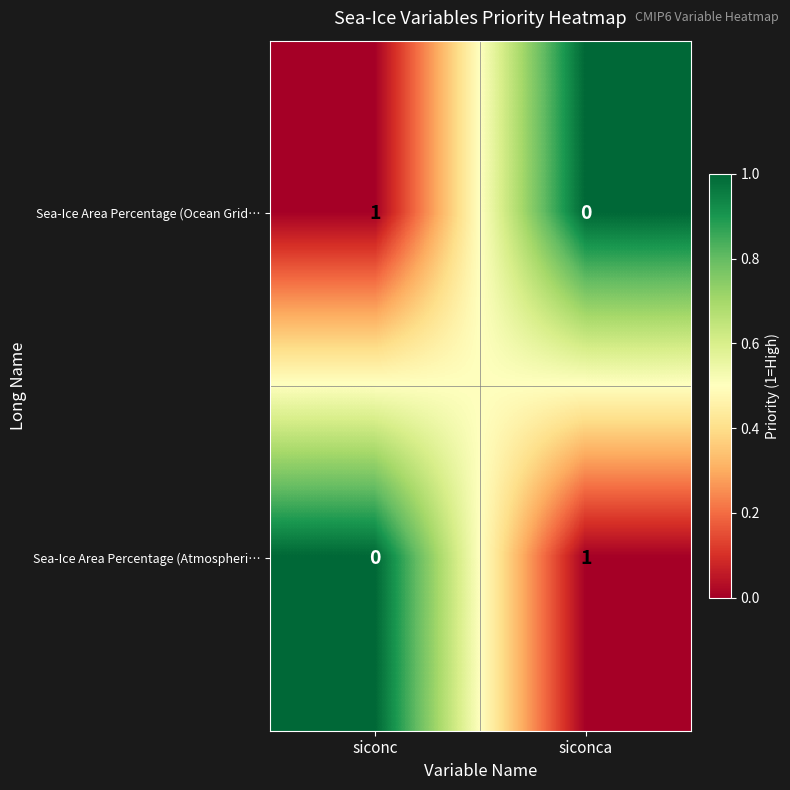

How many categories are shown in the chart?

2